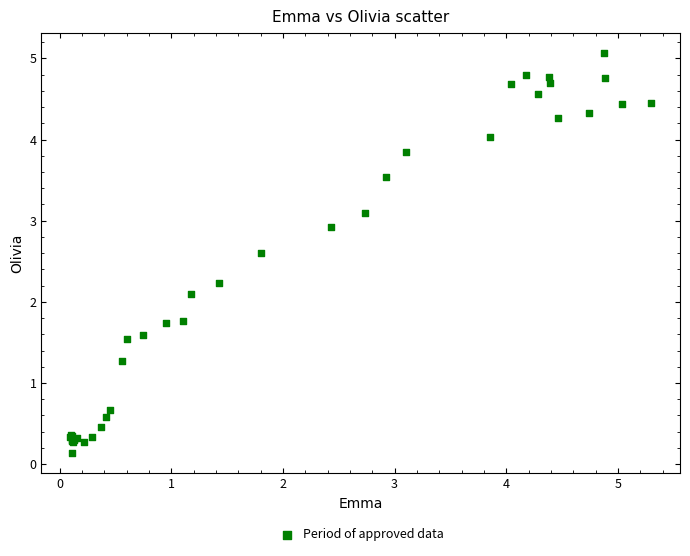

What Y value in the scatter plot is closest to 2?

2.1